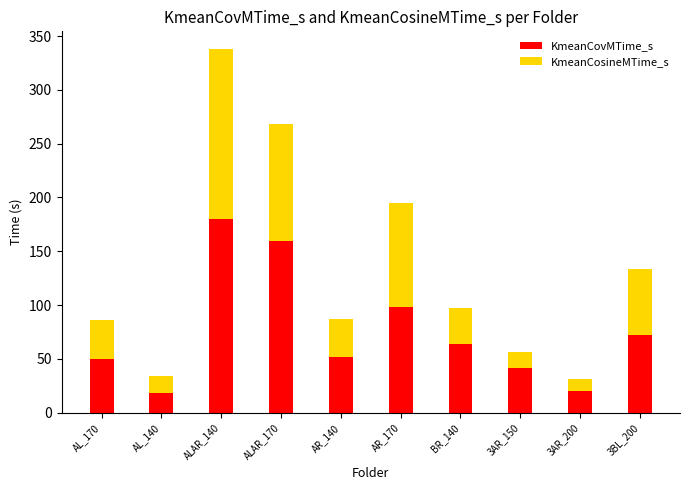

The value of KmeanCovMTime_s at 3AR_150 is 59.4. True or false?

False